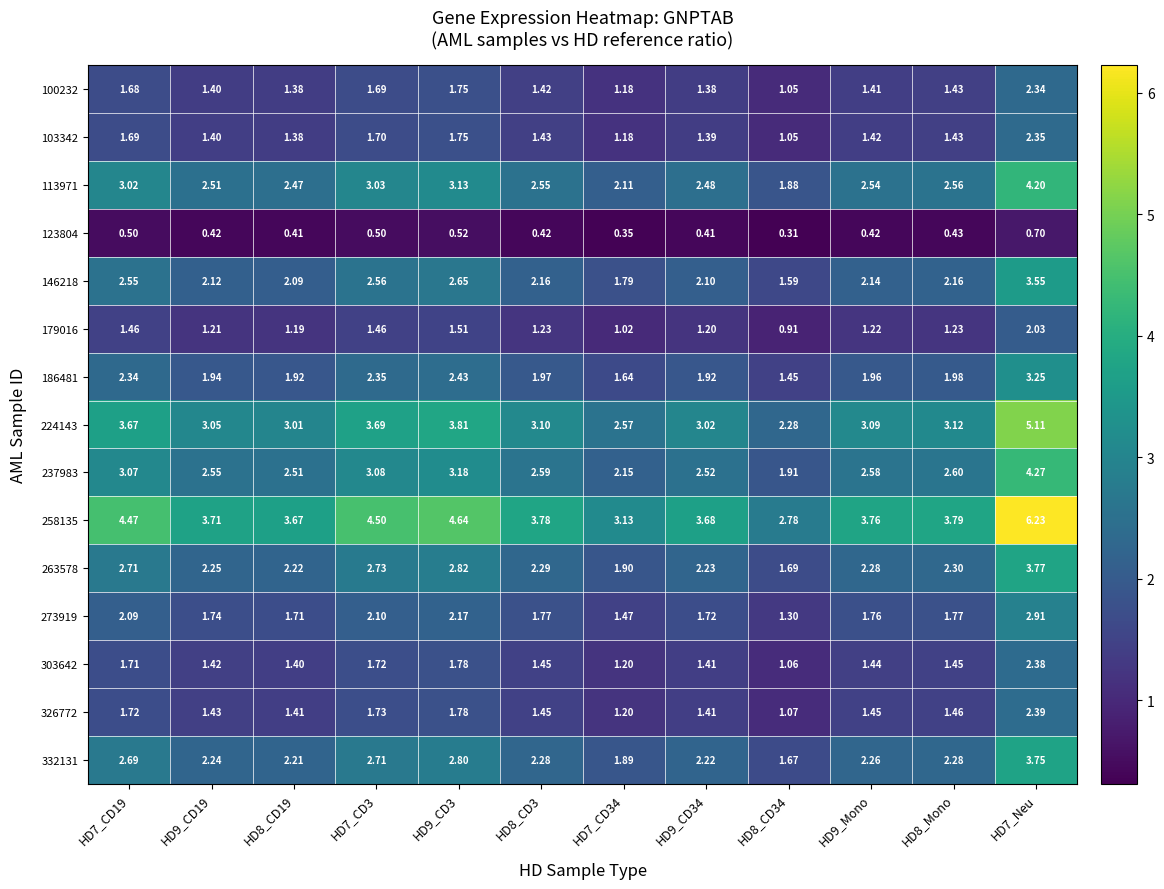

Is the value of 237983 at HD8_Mono greater than the value of 100232 at HD9_CD34?

Yes